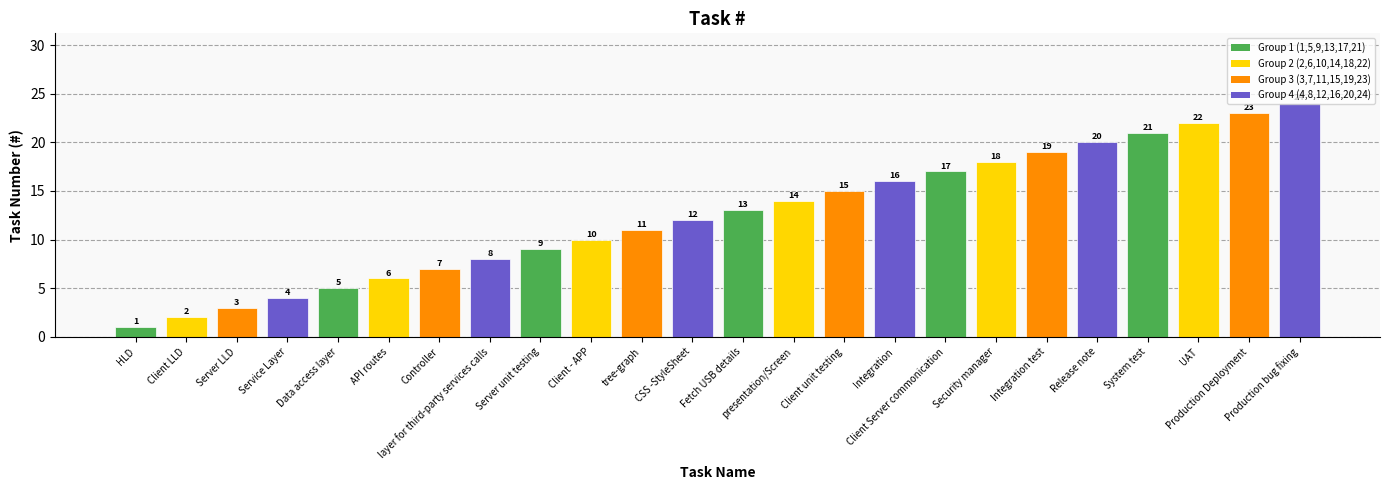

Reading left to right, transcribe all the data shown in this chart.

HLD=1	Client LLD=2	Server LLD=3	Service Layer=4	Data access layer=5	API routes=6	Controller=7	layer for third-party services calls=8	Server unit testing=9	Client - APP=10	tree-graph=11	CSS -StyleSheet=12	Fetch USB details=13	presentation/Screen=14	Client unit testing=15	Integration=16	Client Server commonication=17	Security manager=18	Integration test=19	Release note=20	System test=21	UAT=22	Production Deployment=23	Production bug fixing=24